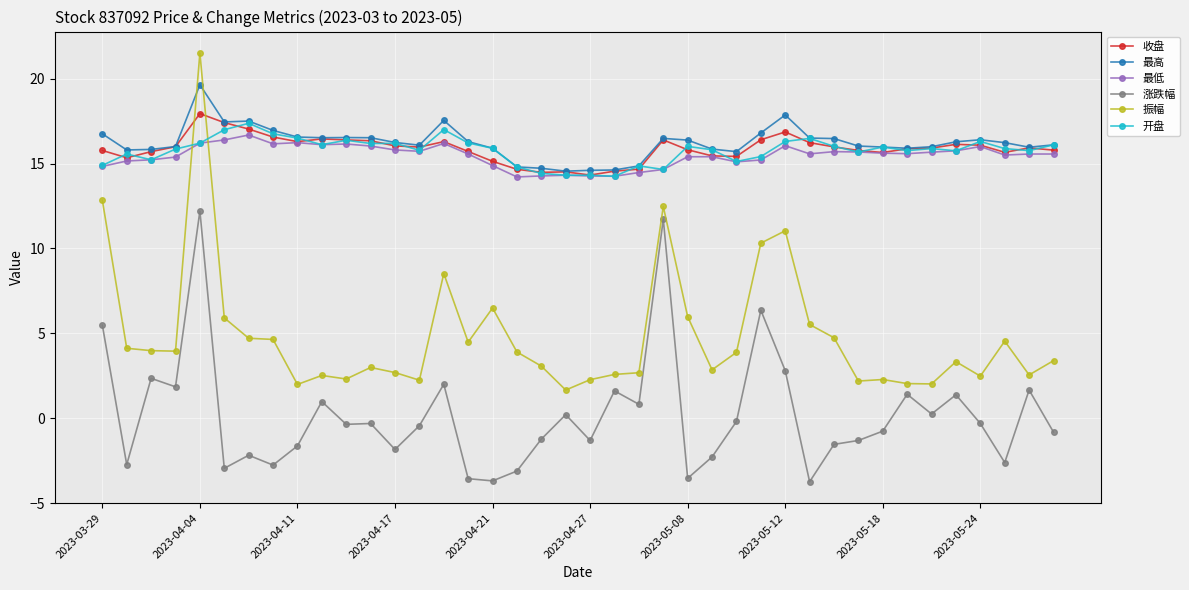

How many lines are shown in the chart?

6